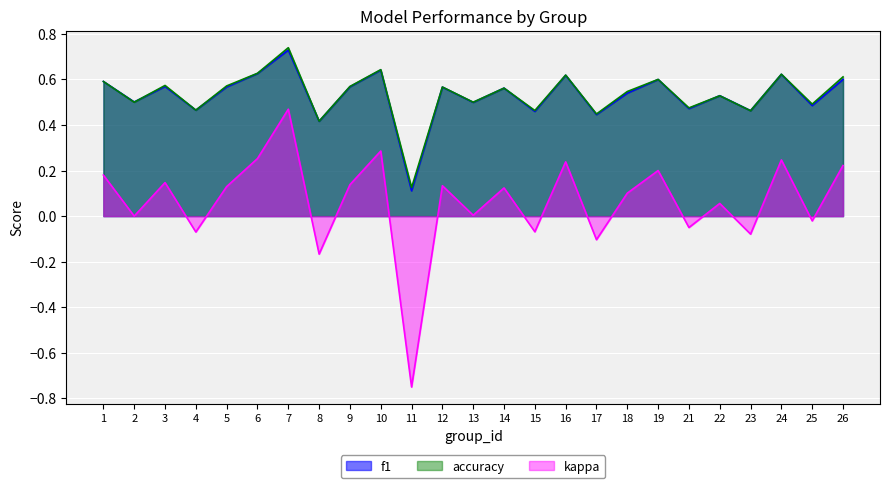

True or false: kappa and f1 intersect in this chart.

False